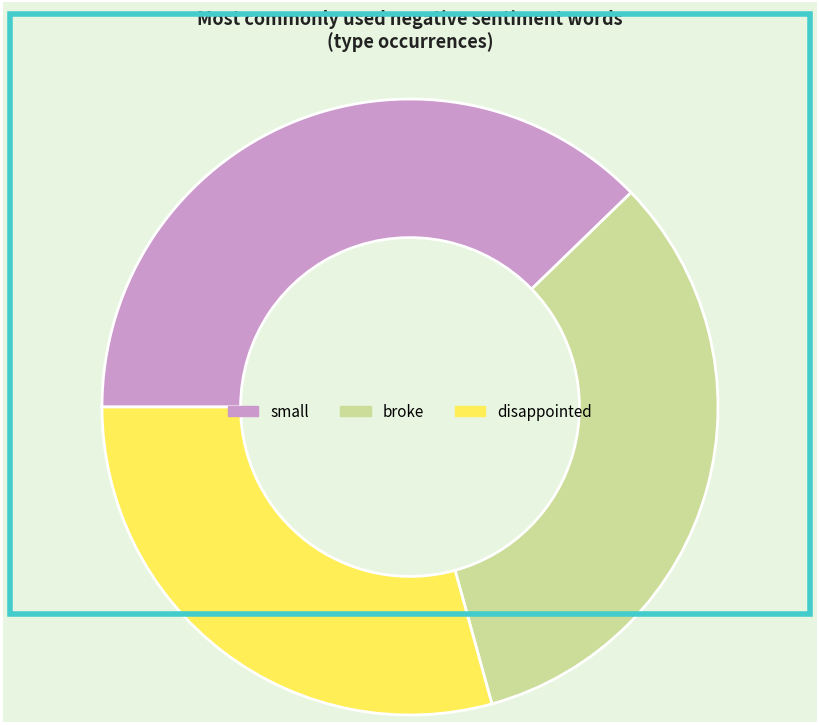

Is there any slice that represents more than half of the pie?

No